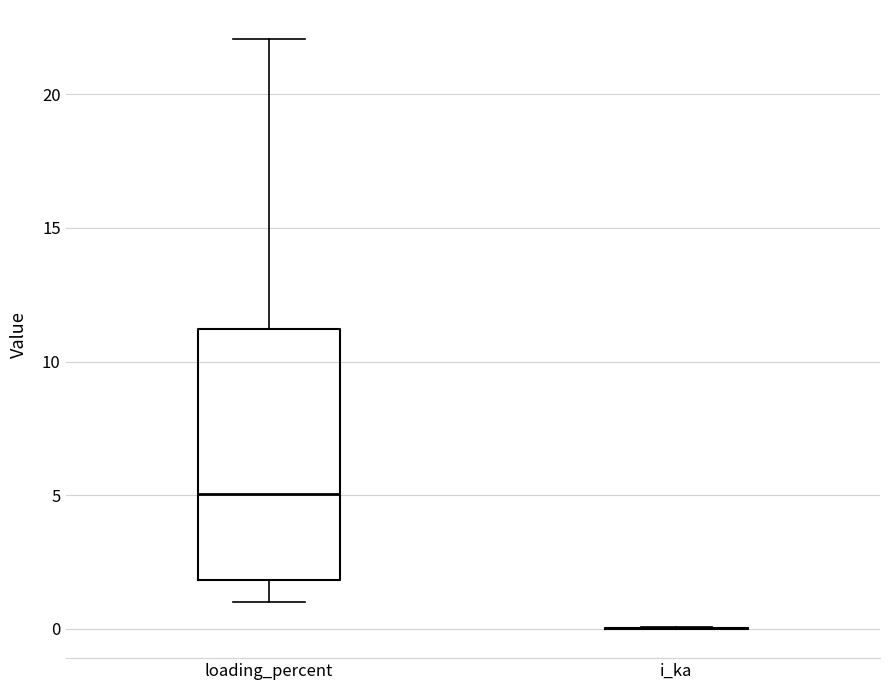

Reading left to right, transcribe this box plot: for each box, give where its median line is, the range the box spans, and where its two whiskers end, as read against the y-axis. The values are not printed on the chart, so give them approximately, as read against the axis.

loading_percent: median 5, box 2 to 11, whiskers 1 to 22
i_ka: box collapsed to a line at 0, whiskers 0 to 0